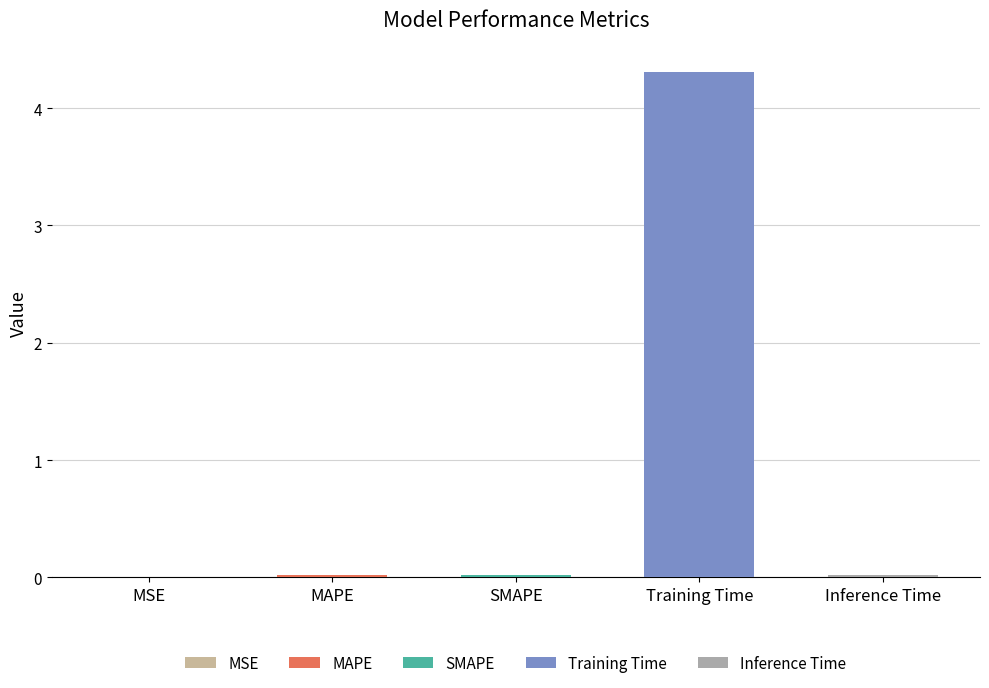

Which category has the highest value across all series?

Training Time